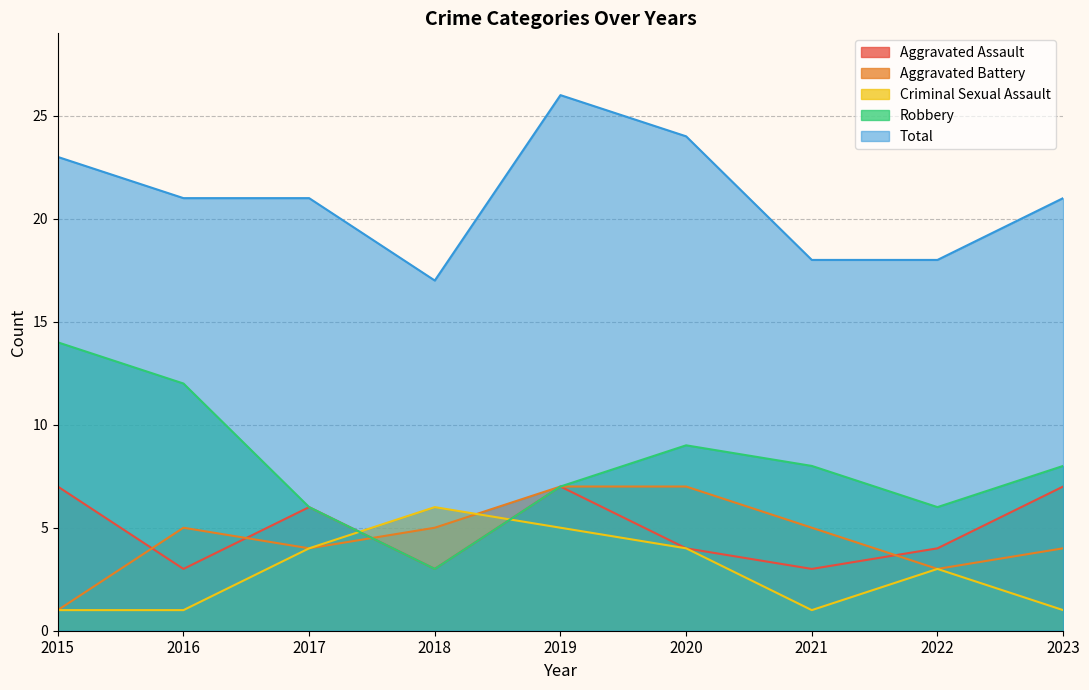

How many intersections are there between Criminal Sexual Assault and Aggravated Assault?

2